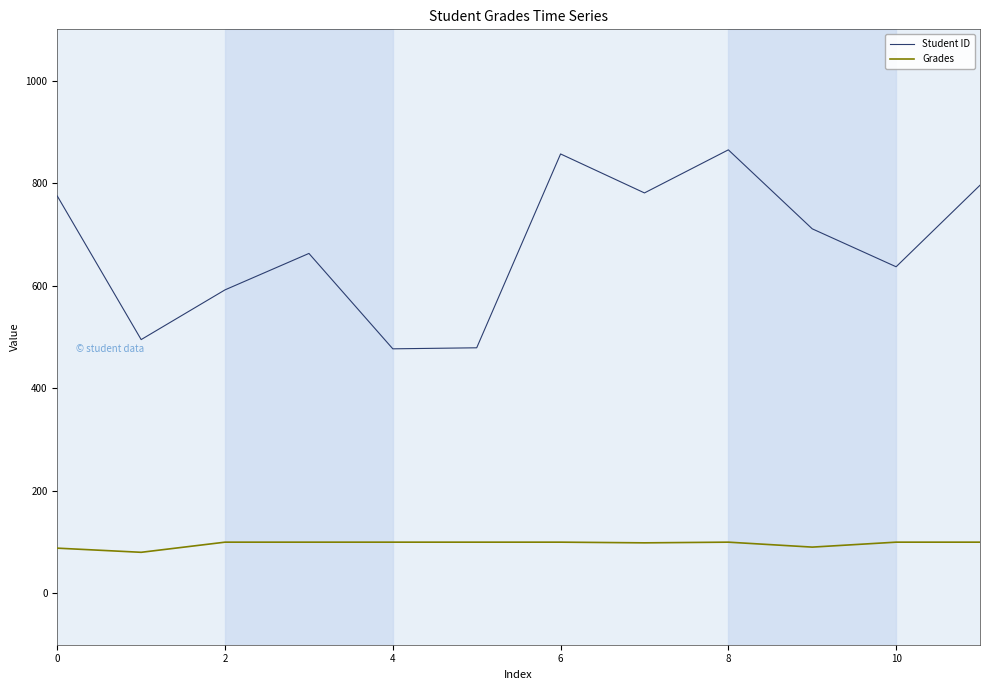

Which series has the largest range (max minus min)?

Student ID